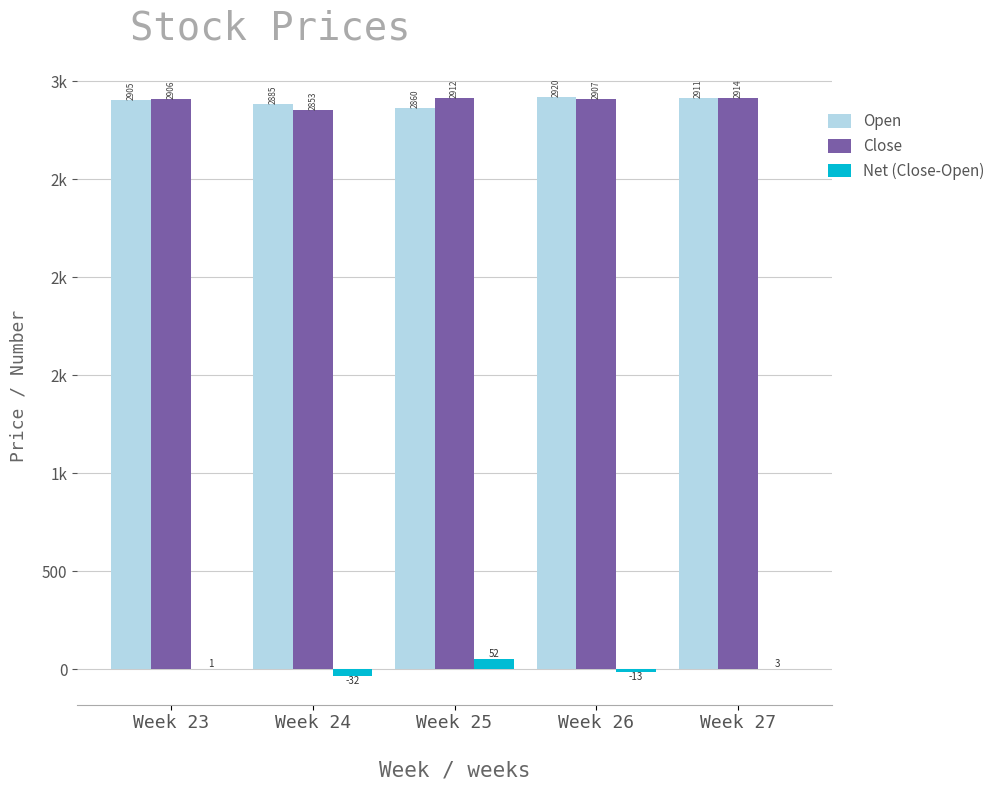

Where is Net (Close-Open) nearest to the value 10?

Week 27